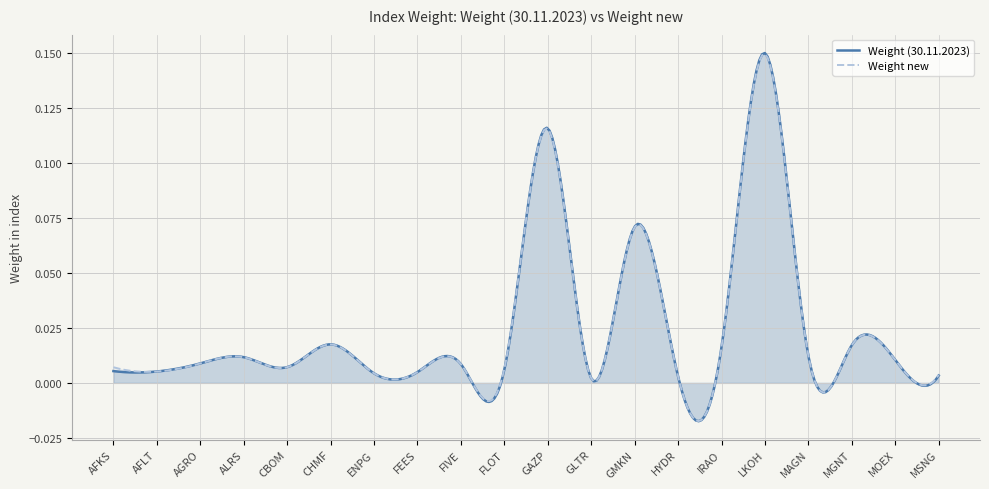

At which category does Weight new reach its first local peak?

ALRS